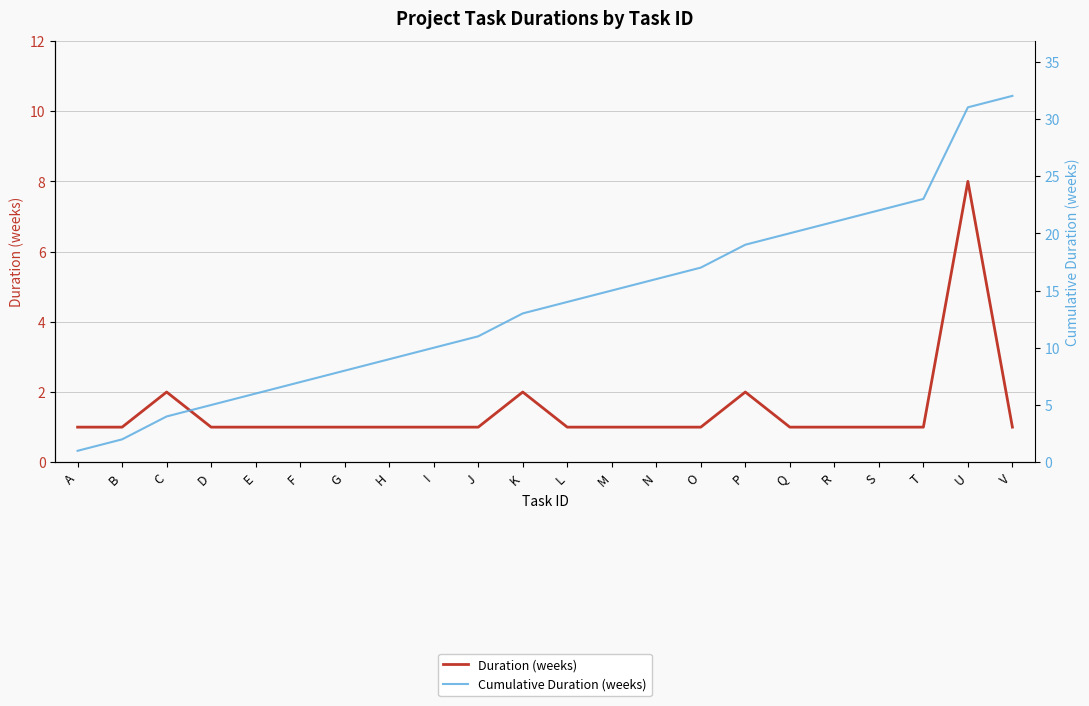

What is the sum of all Duration (weeks) values?

32